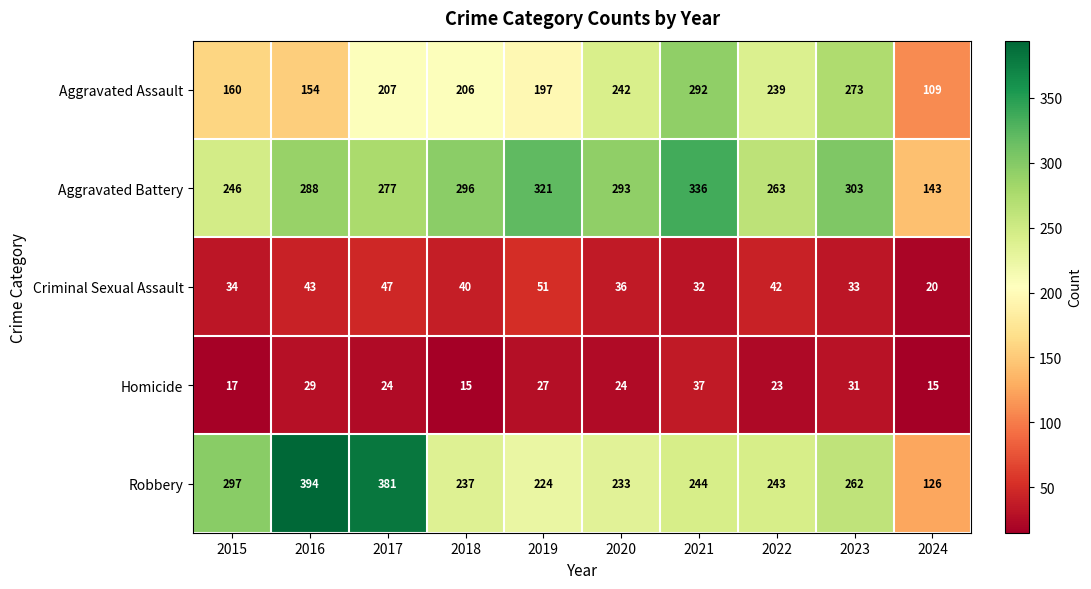

Read the Aggravated Assault value at 2020, to the nearest 50.

250